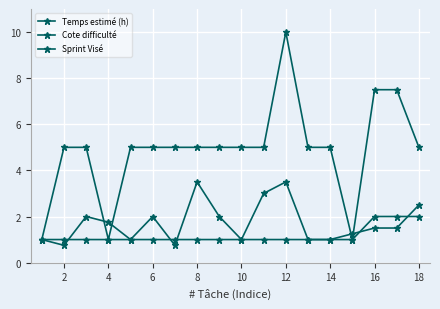

After their last crossing, which series has the higher values: Cote difficulté or Temps estimé (h)?

Cote difficulté